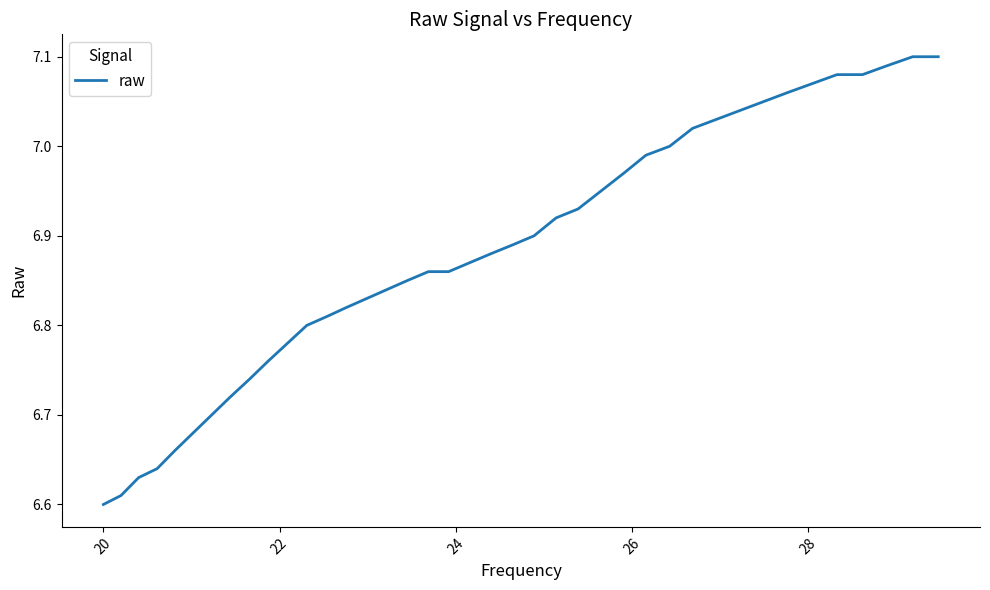

What is the difference between the maximum and minimum values?

0.5